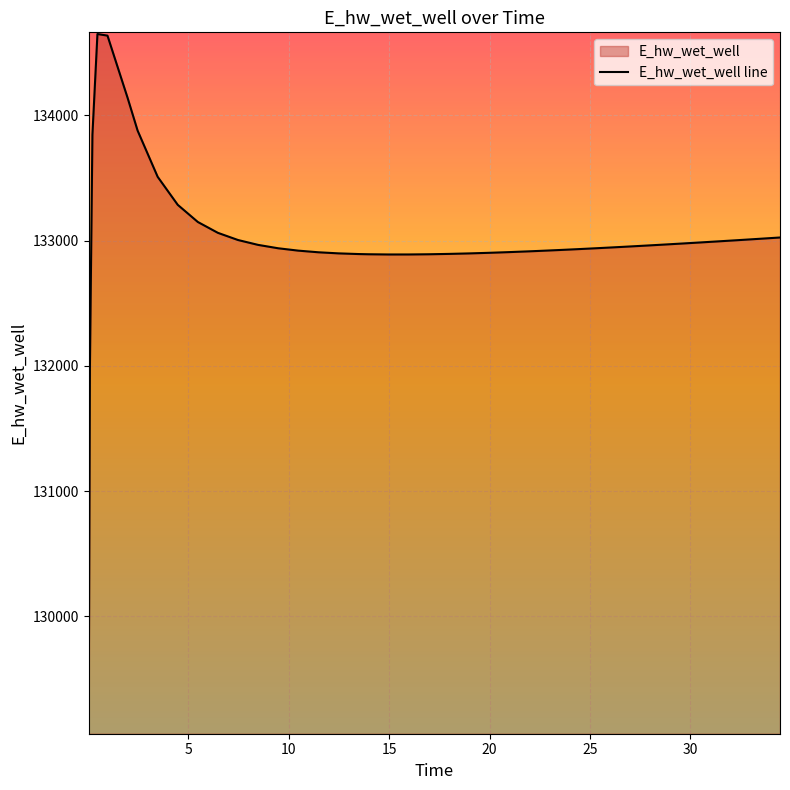

What is the greatest value displayed?

134647.6